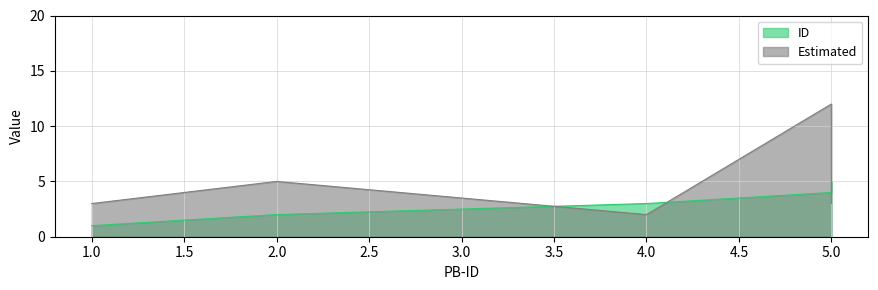

Does the chart display data point markers on the line(s)?

No